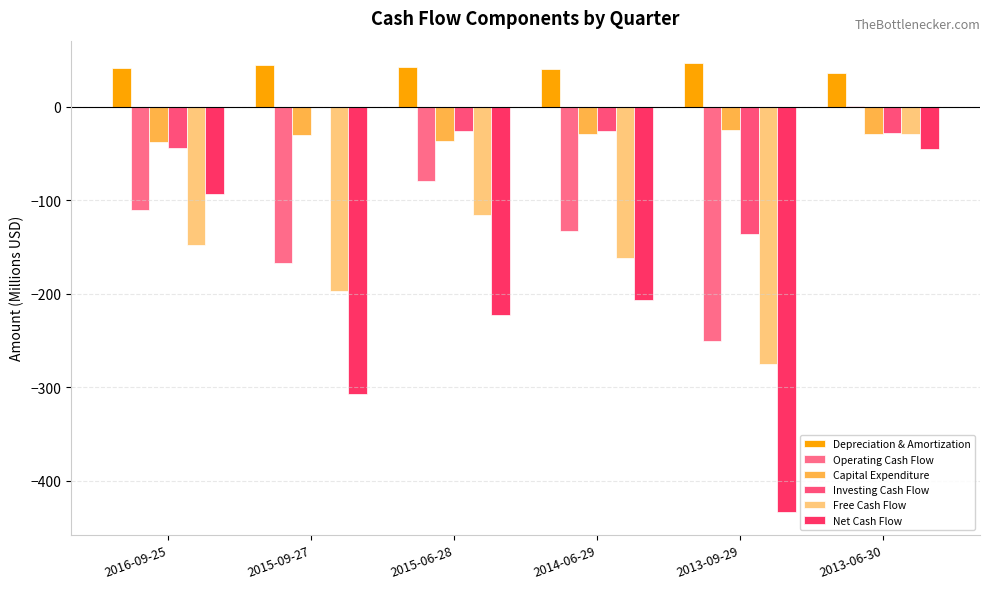

What is the label of the 3rd bar from the right?

2014-06-29